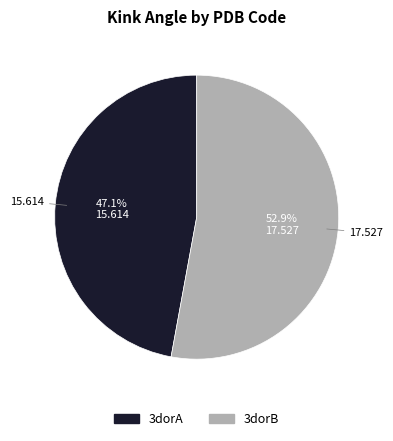

Which category has the biggest portion of the pie?

3dorB